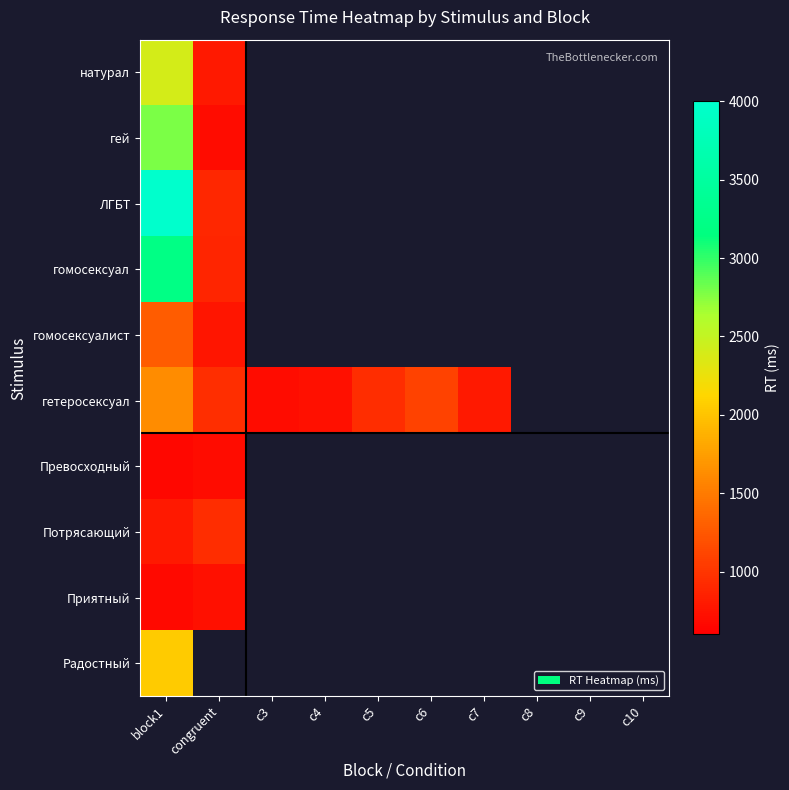

At which category is the sum across all series the highest?

block1